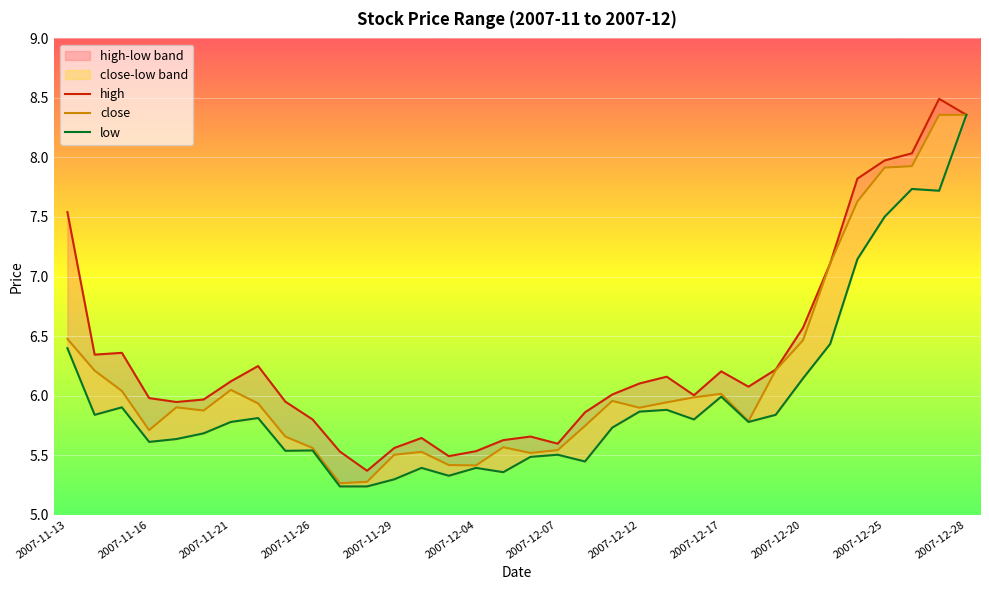

Reading left to right, extract all data points from this chart.

high: 2007-11-13=7.5	2007-11-14=6.3	2007-11-15=6.4	2007-11-16=6.0	2007-11-19=5.9	2007-11-20=6.0	2007-11-21=6.1	2007-11-22=6.2	2007-11-23=5.9	2007-11-26=5.8	2007-11-27=5.5	2007-11-28=5.4	2007-11-29=5.6	2007-11-30=5.6	2007-12-03=5.5	2007-12-04=5.5	2007-12-05=5.6	2007-12-06=5.7	2007-12-07=5.6	2007-12-10=5.9	2007-12-11=6.0	2007-12-12=6.1	2007-12-13=6.2	2007-12-14=6.0	2007-12-17=6.2	2007-12-18=6.1	2007-12-19=6.2	2007-12-20=6.6	2007-12-21=7.1	2007-12-24=7.8	2007-12-25=8.0	2007-12-26=8.0	2007-12-27=8.5	2007-12-28=8.4
close: 2007-11-13=6.5	2007-11-14=6.2	2007-11-15=6.0	2007-11-16=5.7	2007-11-19=5.9	2007-11-20=5.9	2007-11-21=6.0	2007-11-22=5.9	2007-11-23=5.7	2007-11-26=5.6	2007-11-27=5.3	2007-11-28=5.3	2007-11-29=5.5	2007-11-30=5.5	2007-12-03=5.4	2007-12-04=5.4	2007-12-05=5.6	2007-12-06=5.5	2007-12-07=5.5	2007-12-10=5.7	2007-12-11=6.0	2007-12-12=5.9	2007-12-13=5.9	2007-12-14=6.0	2007-12-17=6.0	2007-12-18=5.8	2007-12-19=6.2	2007-12-20=6.5	2007-12-21=7.1	2007-12-24=7.6	2007-12-25=7.9	2007-12-26=7.9	2007-12-27=8.4	2007-12-28=8.4
low: 2007-11-13=6.4	2007-11-14=5.8	2007-11-15=5.9	2007-11-16=5.6	2007-11-19=5.6	2007-11-20=5.7	2007-11-21=5.8	2007-11-22=5.8	2007-11-23=5.5	2007-11-26=5.5	2007-11-27=5.2	2007-11-28=5.2	2007-11-29=5.3	2007-11-30=5.4	2007-12-03=5.3	2007-12-04=5.4	2007-12-05=5.4	2007-12-06=5.5	2007-12-07=5.5	2007-12-10=5.4	2007-12-11=5.7	2007-12-12=5.9	2007-12-13=5.9	2007-12-14=5.8	2007-12-17=6.0	2007-12-18=5.8	2007-12-19=5.8	2007-12-20=6.1	2007-12-21=6.4	2007-12-24=7.1	2007-12-25=7.5	2007-12-26=7.7	2007-12-27=7.7	2007-12-28=8.4